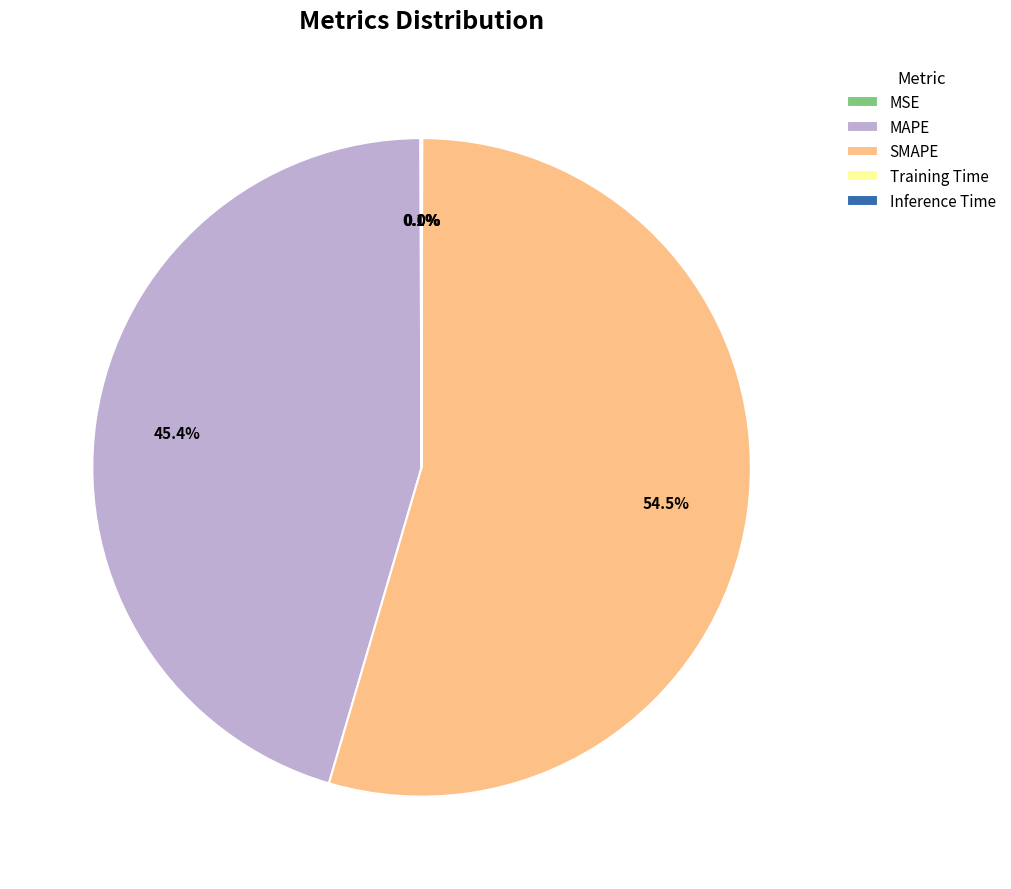

Between SMAPE and MAPE, which is larger?

SMAPE